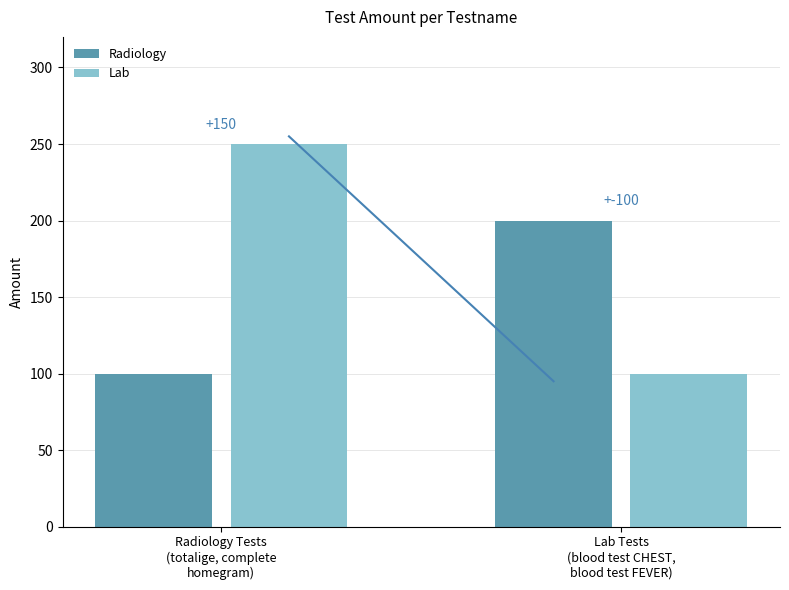

What is the difference between the highest and lowest values at Lab Tests
(blood test CHEST,
blood test FEVER)?

100